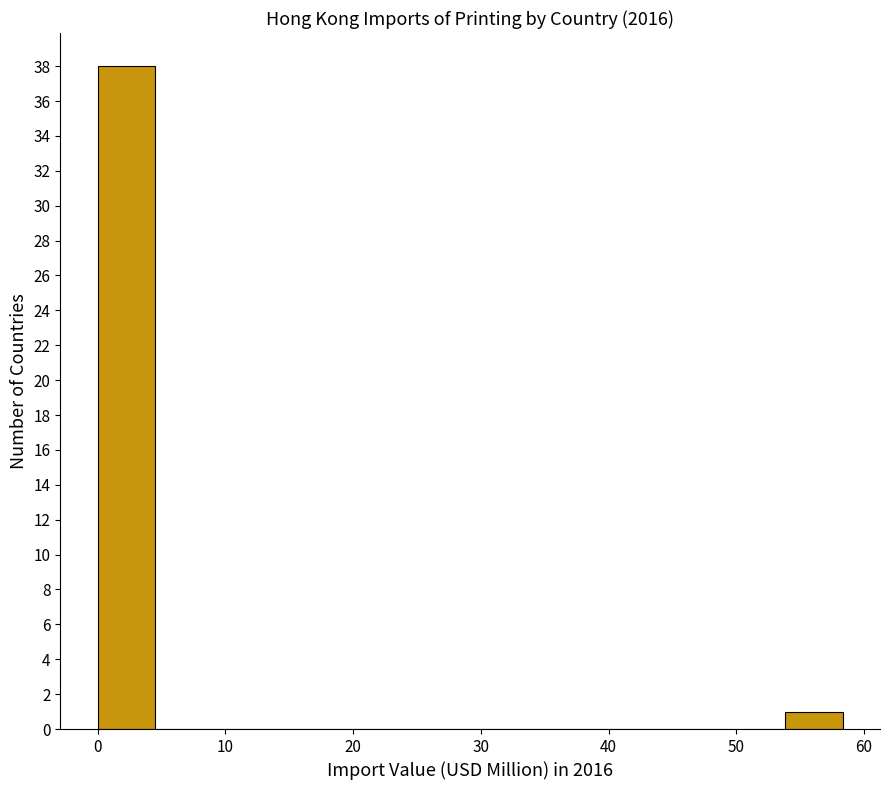

What is the height of the bar covering 54 to 58 on the x-axis? Neither the bar edges nor the heights are printed on the chart, so give them approximately, as read against the axes.

1